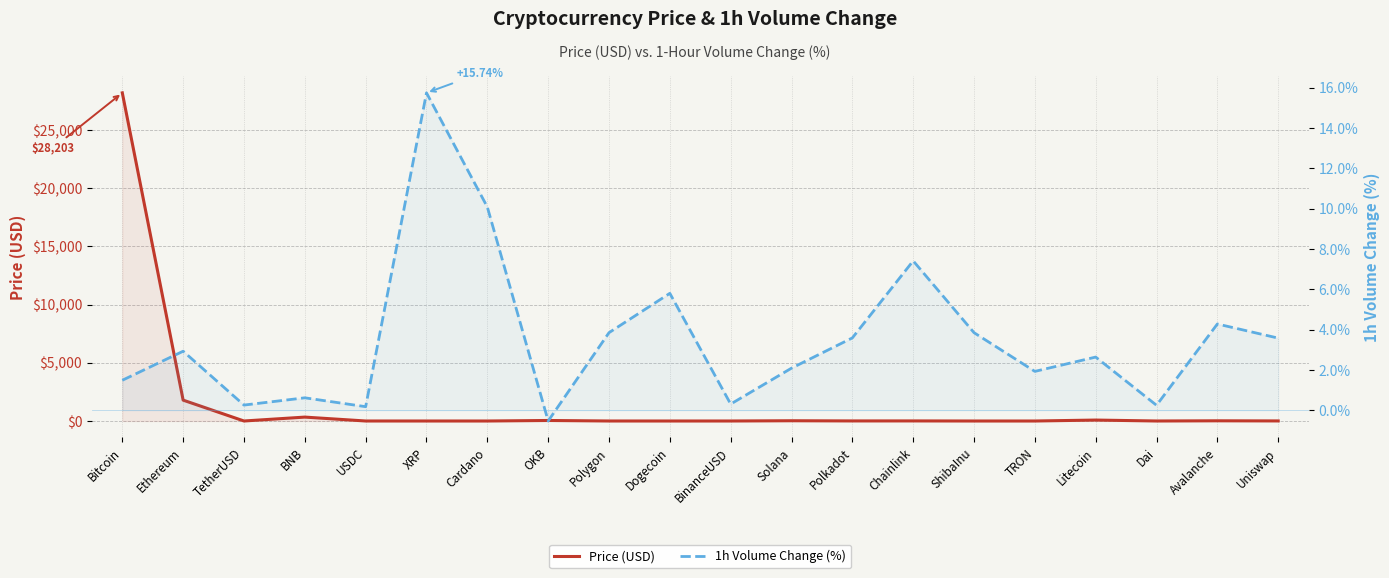

Which series has the widest spread of values?

Price (USD)